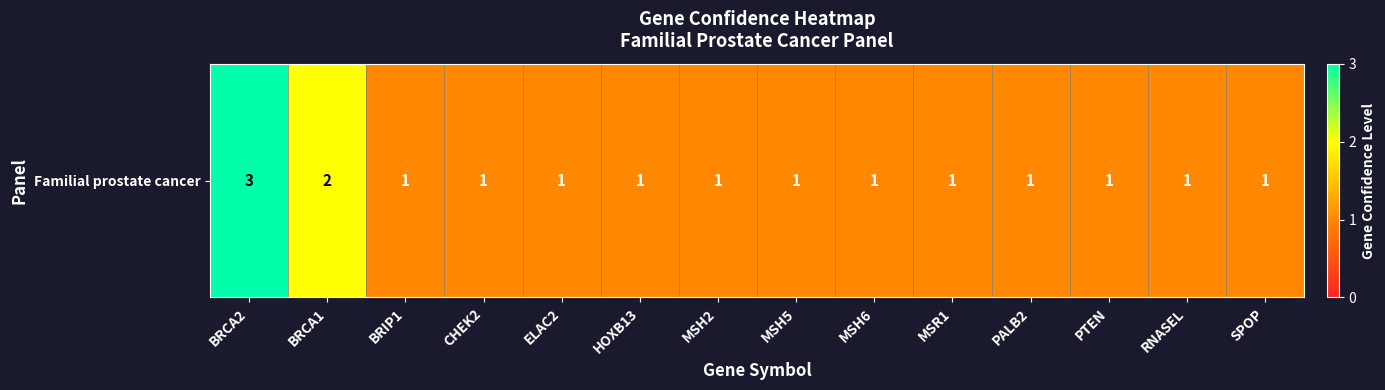

How many values are between 1 and 2?

13